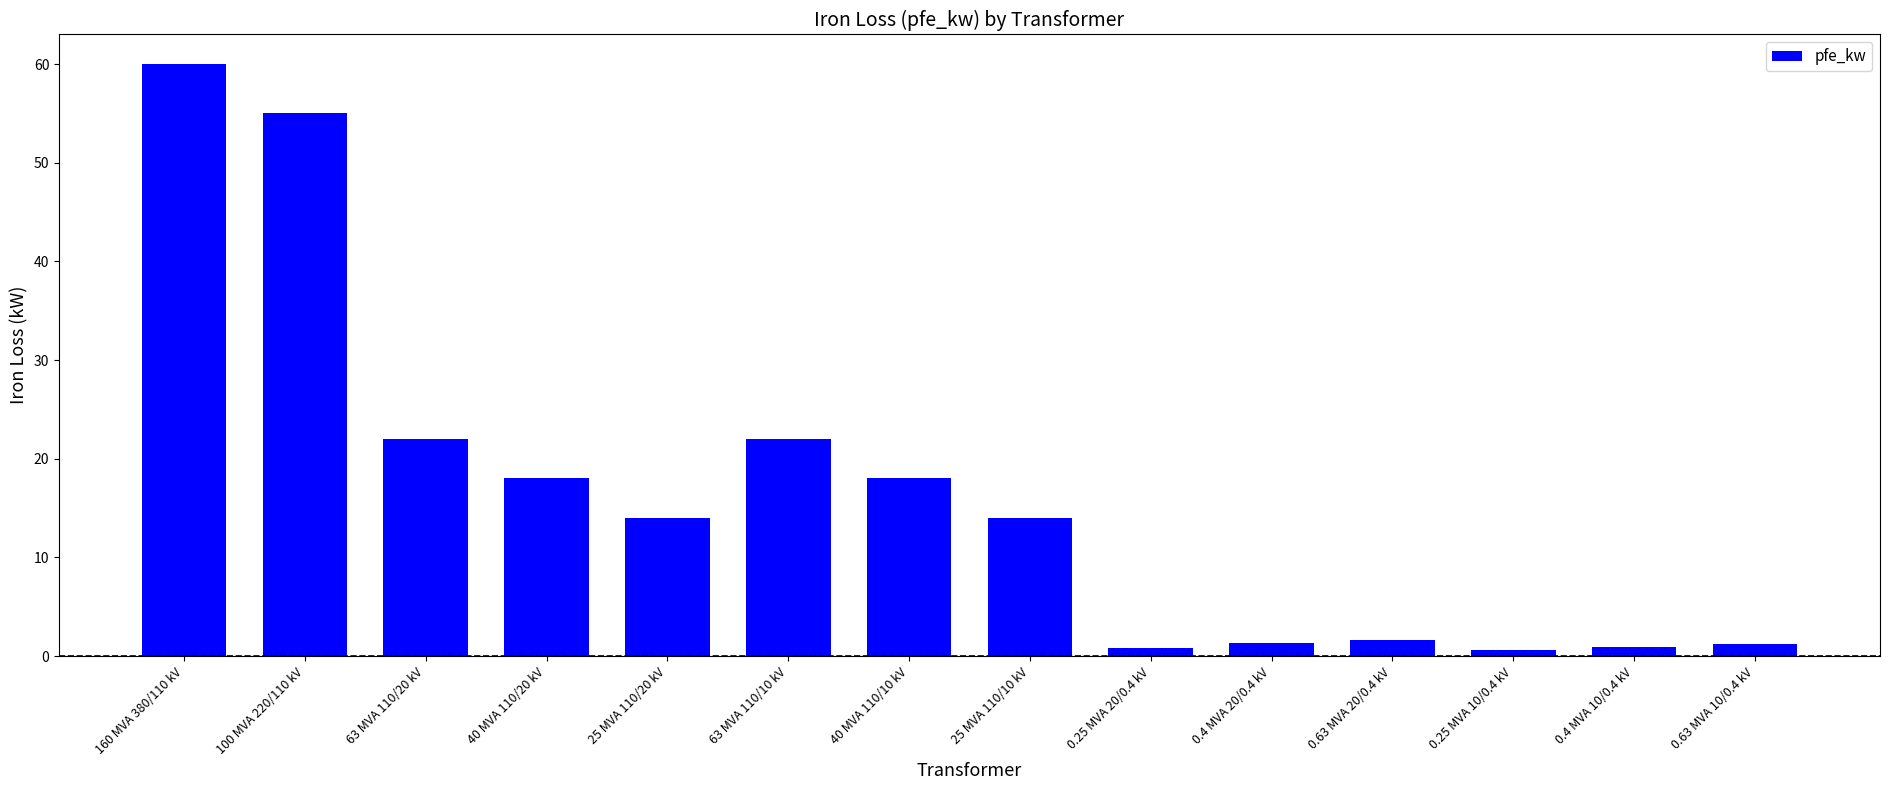

Are the bars horizontal?

No